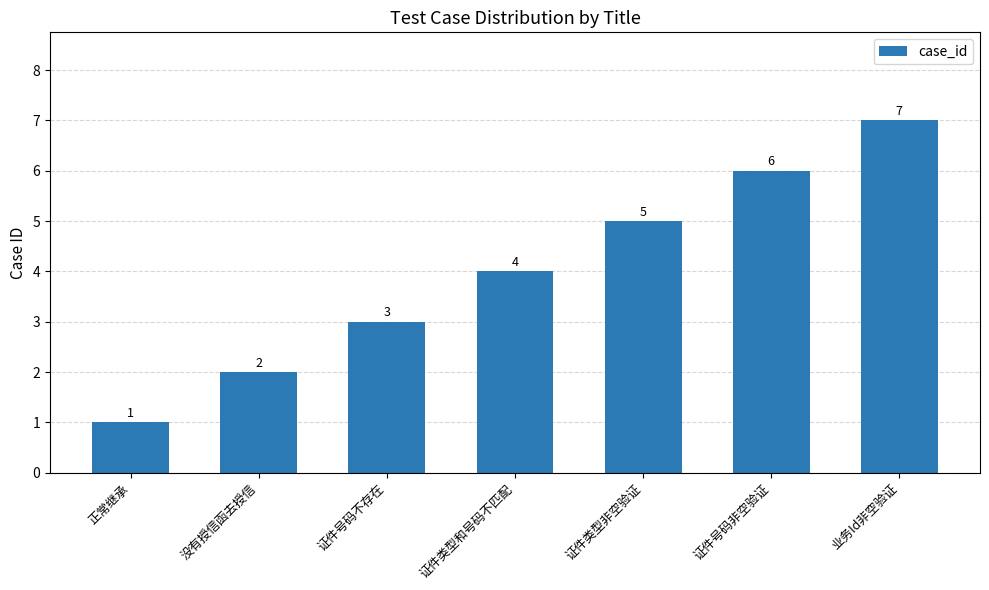

Rank the categories by value from highest to lowest.

业务Id非空验证, 证件号码非空验证, 证件类型非空验证, 证件类型和号码不匹配, 证件号码不存在, 没有授信函去授信, 正常继承